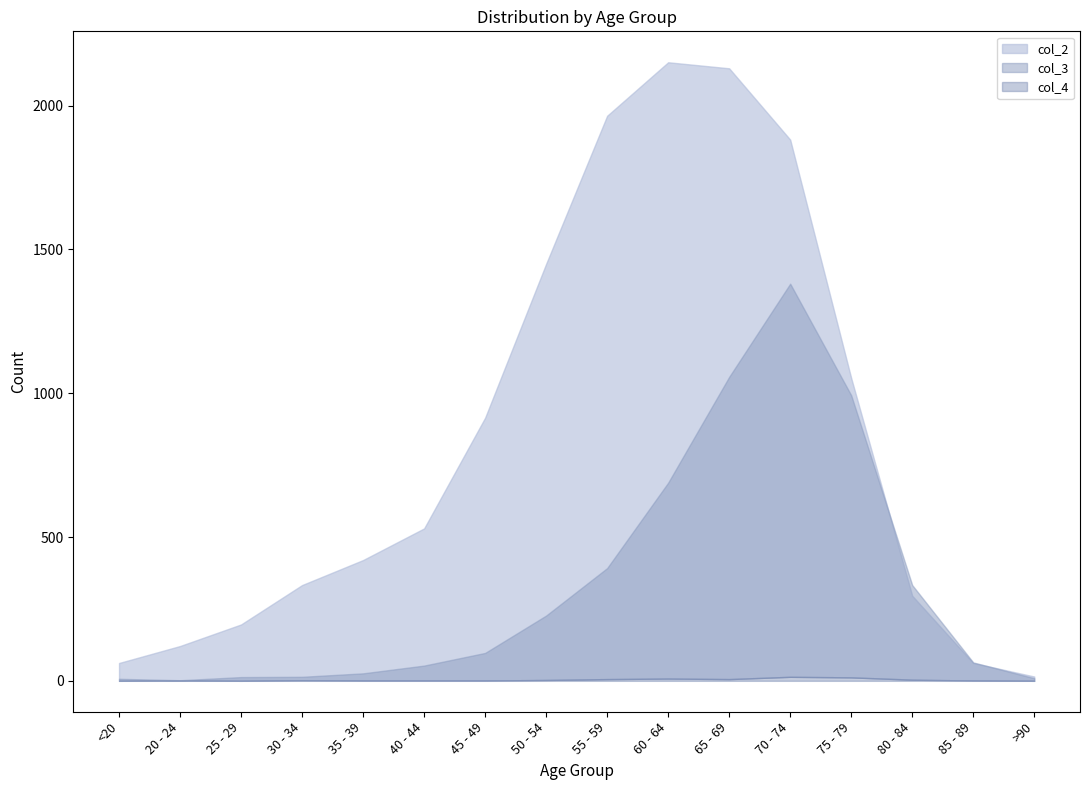

What is the average value of the col_3 series?

335